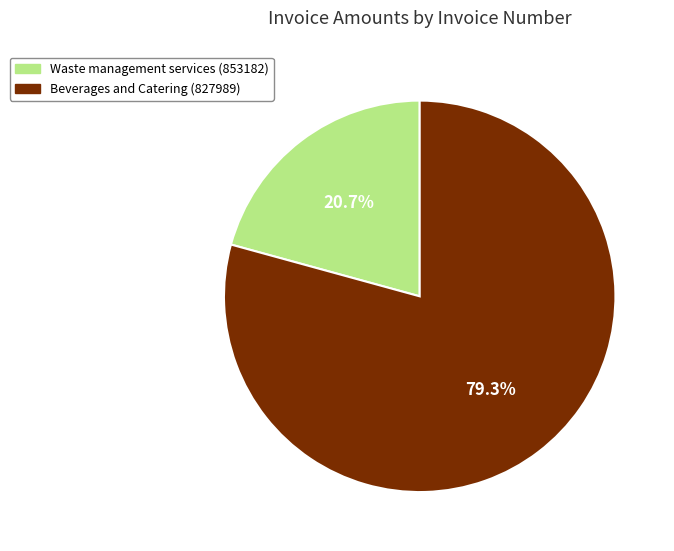

Is there a majority slice in this chart?

Yes